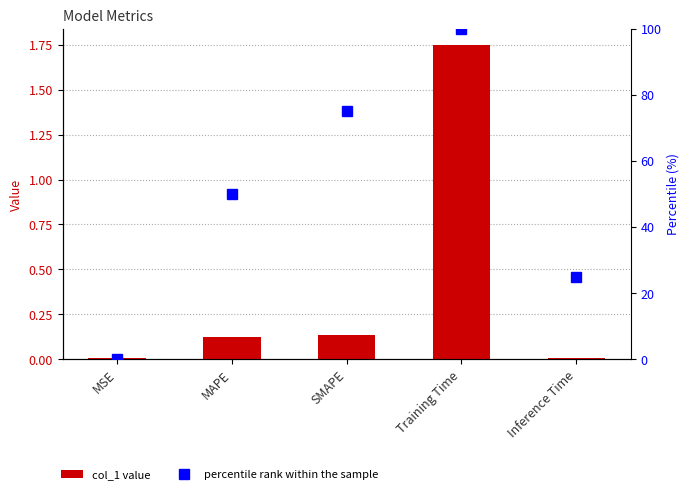

The value of col_1 at MSE is 0.0. True or false?

False